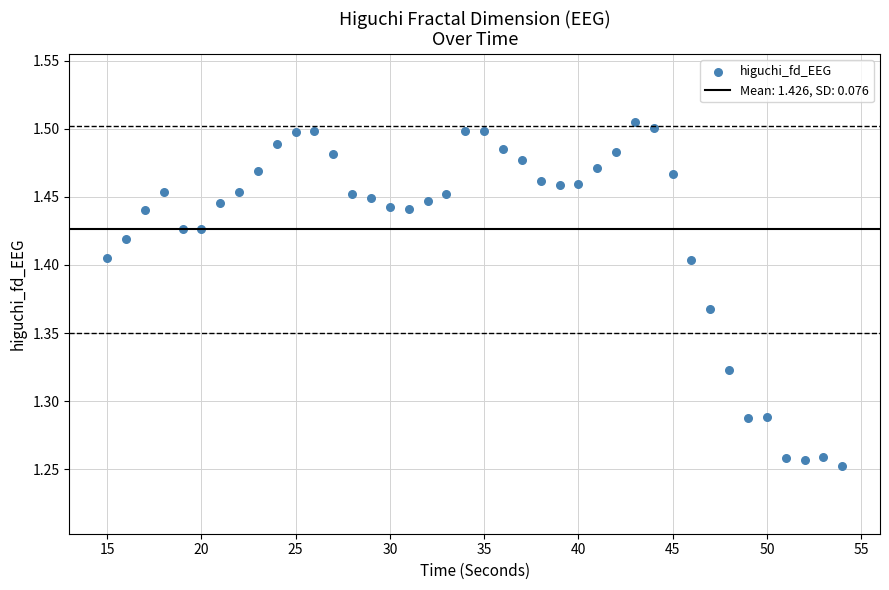

What is the range of Y values (max minus min)?

0.3